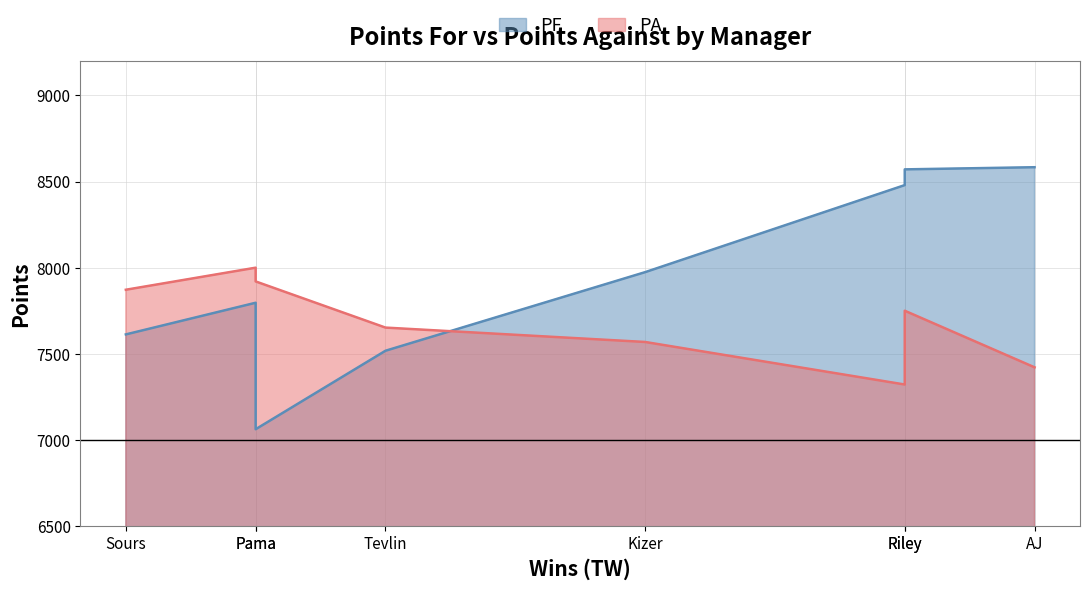

List the series in order of their overall mean, lowest first.

PA, PF